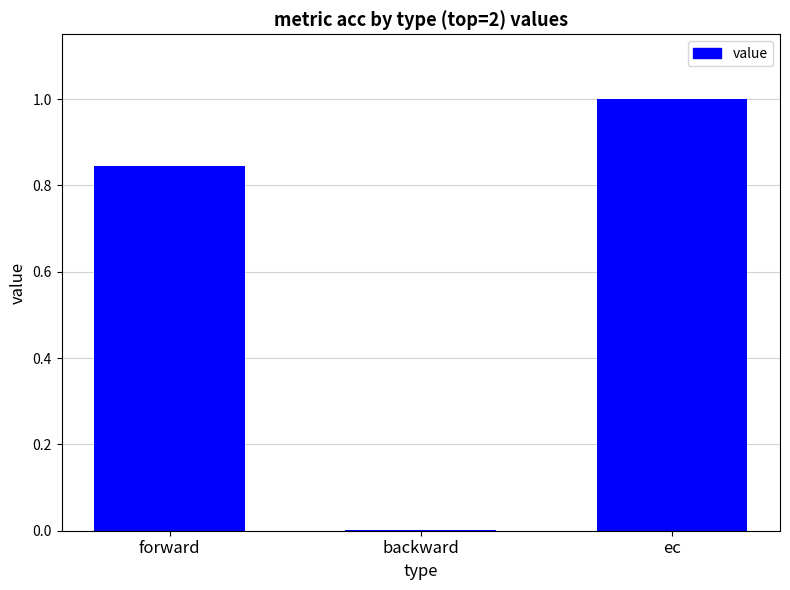

Reading left to right, extract all data points from this chart.

0.8	0.0	1.0